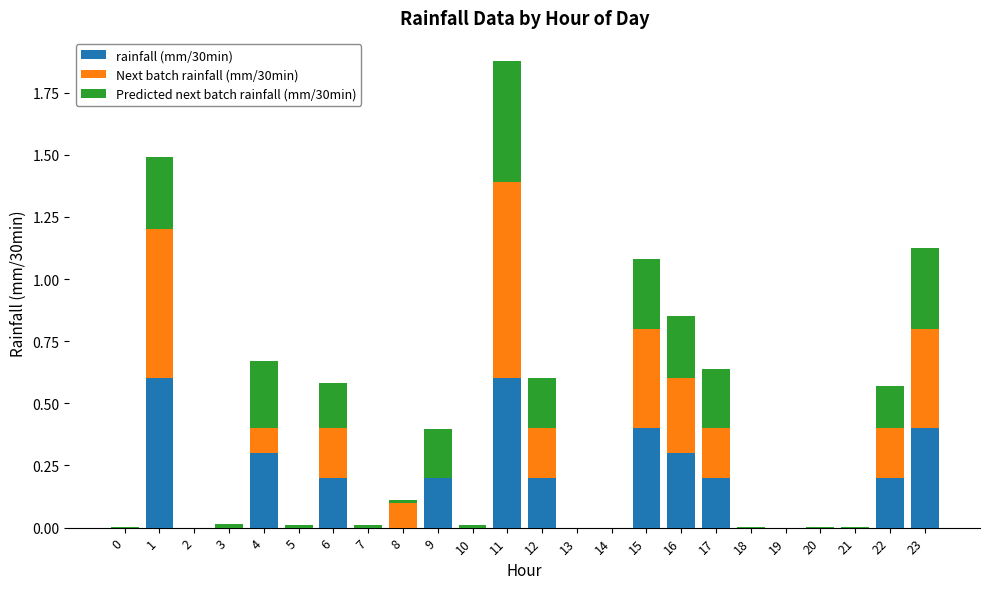

The value of rainfall (mm/30min) at 9 is 0.2. True or false?

True